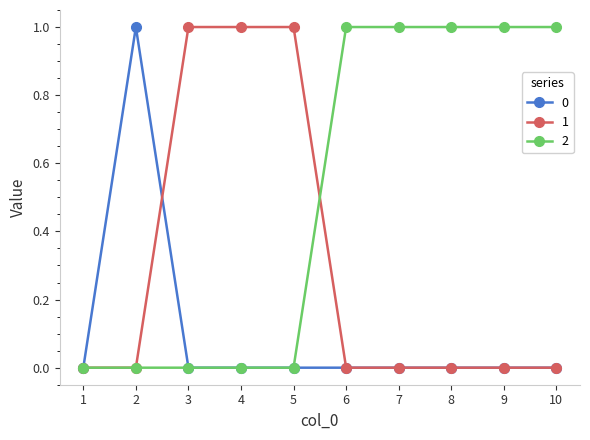

What is the difference between the highest and lowest values at 5?

1